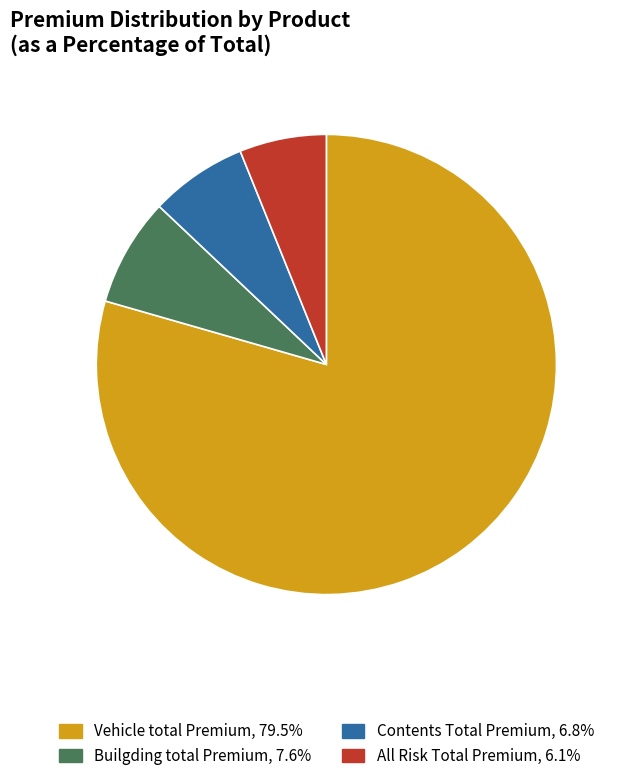

Which slice is the largest?

Vehicle total Premium